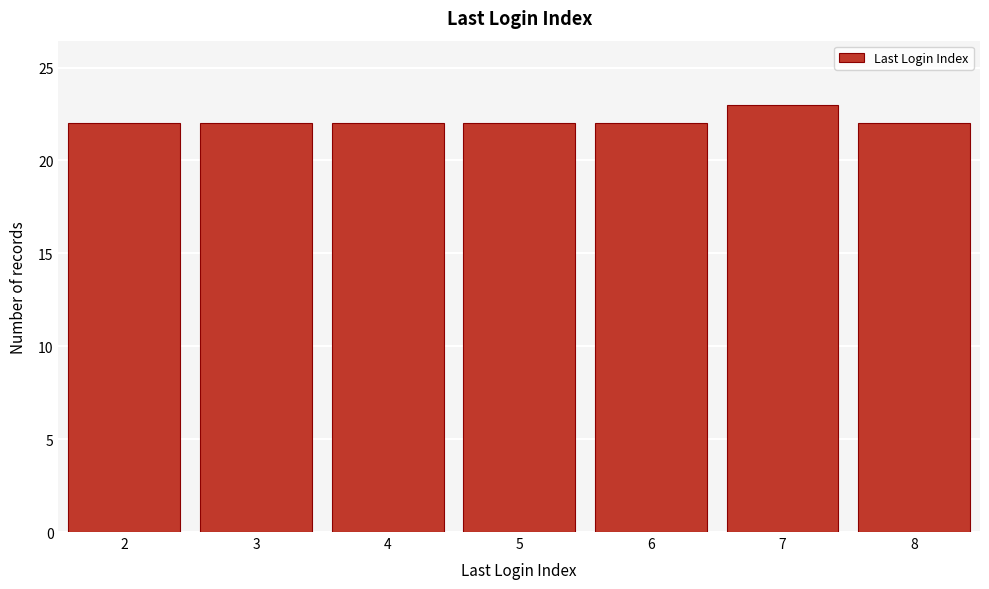

Reading left to right, what are all the values shown in this chart?

22	22	22	22	22	23	22